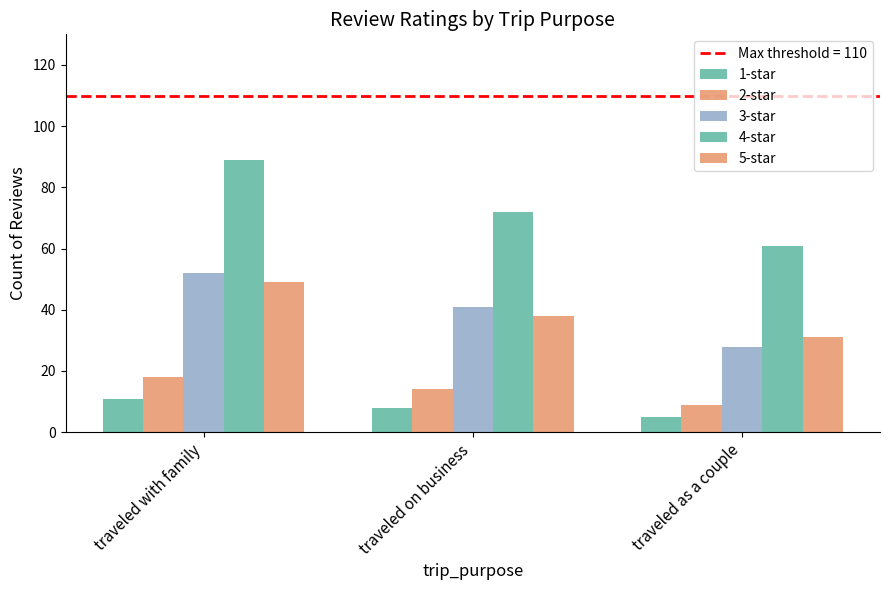

Between traveled with family and traveled as a couple, which series saw the biggest shift?

4-star